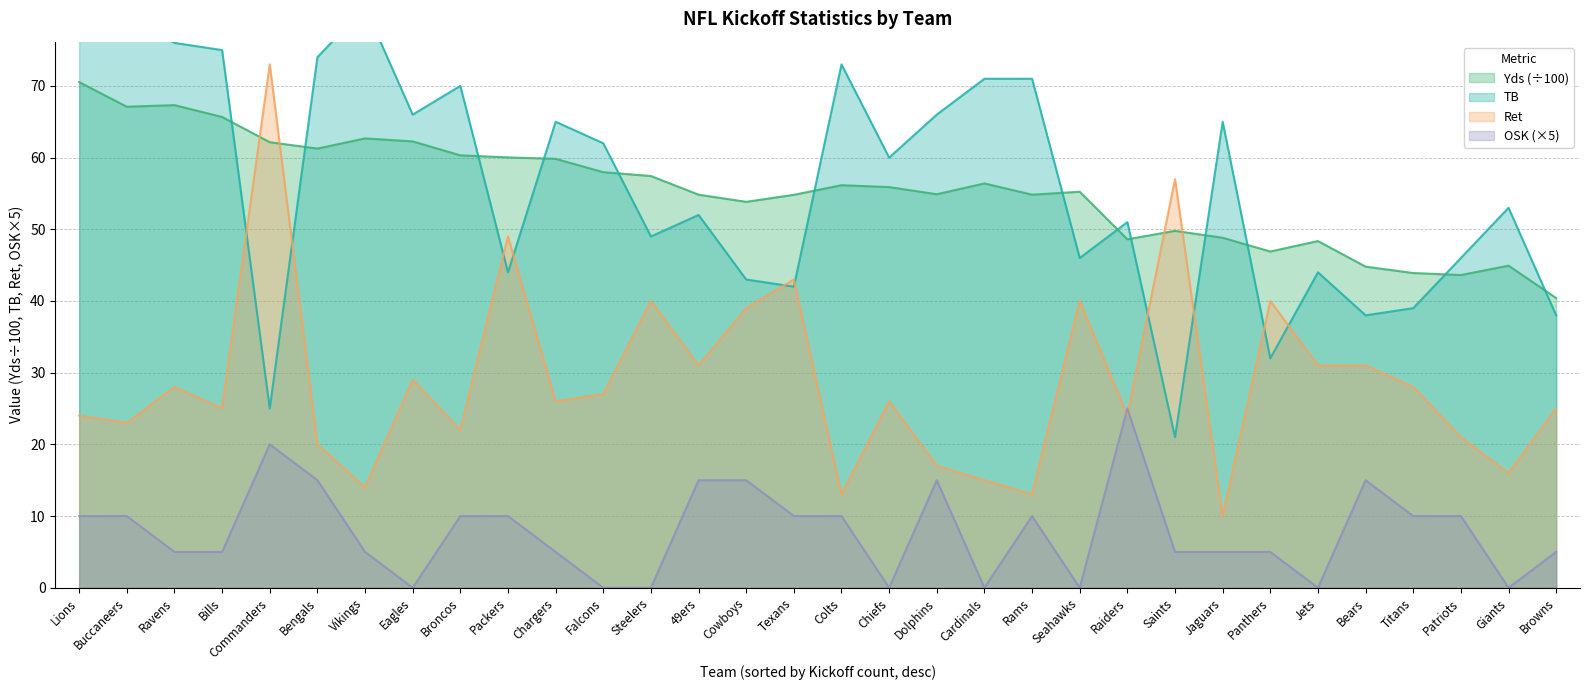

Reading left to right, transcribe all the data shown in this chart.

Yds: 70.5	67.1	67.3	65.7	62.1	61.3	62.7	62.3	60.3	60.0	59.8	58.0	57.4	54.8	53.8	54.8	56.1	55.9	54.9	56.4	54.8	55.2	48.6	49.8	48.8	46.9	48.4	44.8	43.9	43.6	44.9	40.4
TB: 85.0	80.0	76.0	75.0	25.0	74.0	81.0	66.0	70.0	44.0	65.0	62.0	49.0	52.0	43.0	42.0	73.0	60.0	66.0	71.0	71.0	46.0	51.0	21.0	65.0	32.0	44.0	38.0	39.0	46.0	53.0	38.0
Ret: 24.0	23.0	28.0	25.0	73.0	20.0	14.0	29.0	22.0	49.0	26.0	27.0	40.0	31.0	39.0	43.0	13.0	26.0	17.0	15.0	13.0	40.0	24.0	57.0	10.0	40.0	31.0	31.0	28.0	21.0	16.0	25.0
OSK: 10.0	10.0	5.0	5.0	20.0	15.0	5.0	0.0	10.0	10.0	5.0	0.0	0.0	15.0	15.0	10.0	10.0	0.0	15.0	0.0	10.0	0.0	25.0	5.0	5.0	5.0	0.0	15.0	10.0	10.0	0.0	5.0